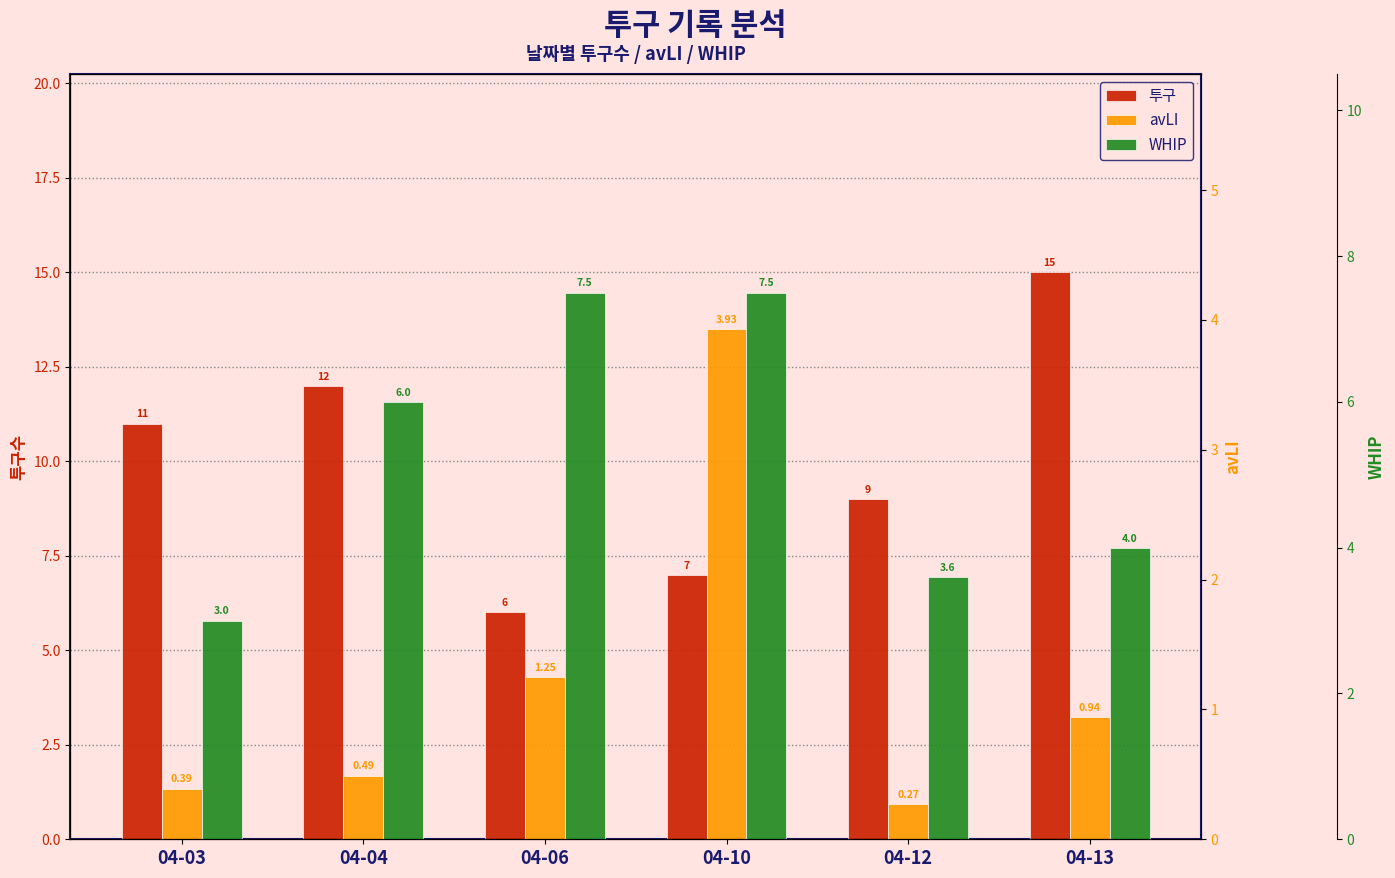

List the series in order of their overall mean, lowest first.

avLI, WHIP, 투구